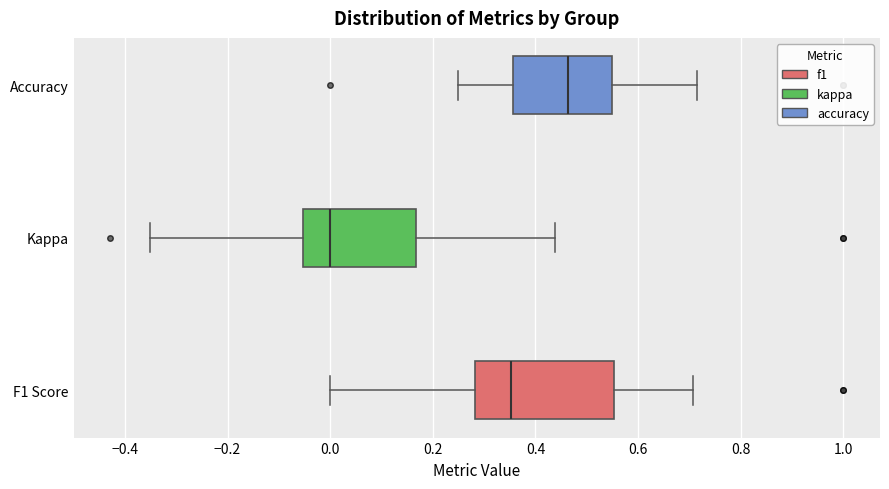

Which box is the widest, from its left edge to its right edge?

F1 Score